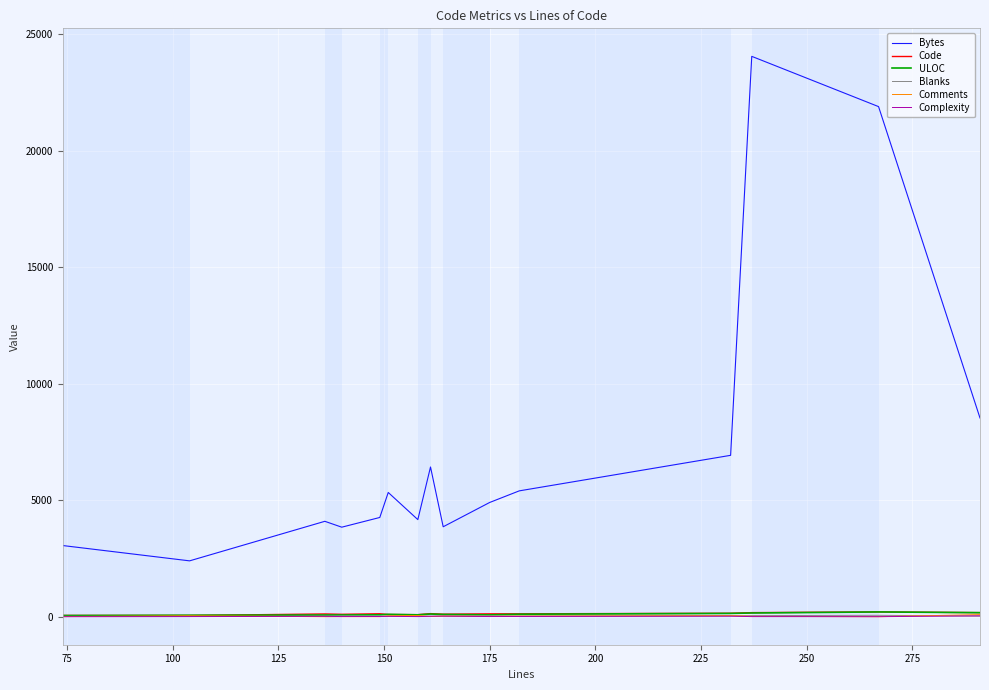

What is the maximum value shown in the chart?

24049